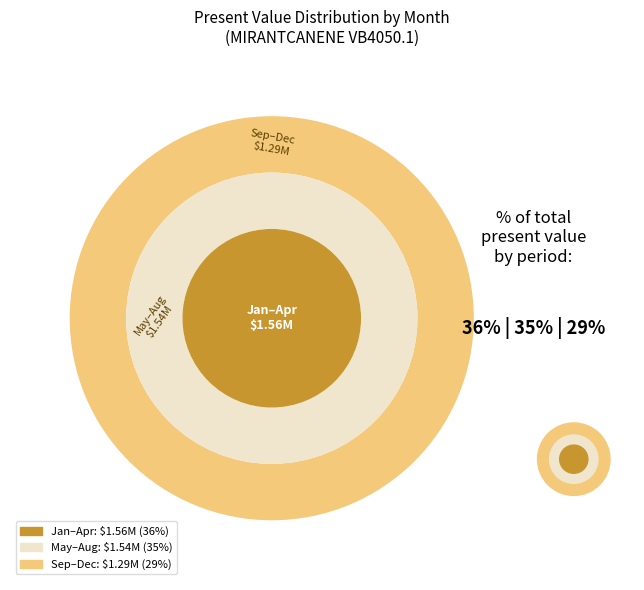

Does any single category account for the majority?

No